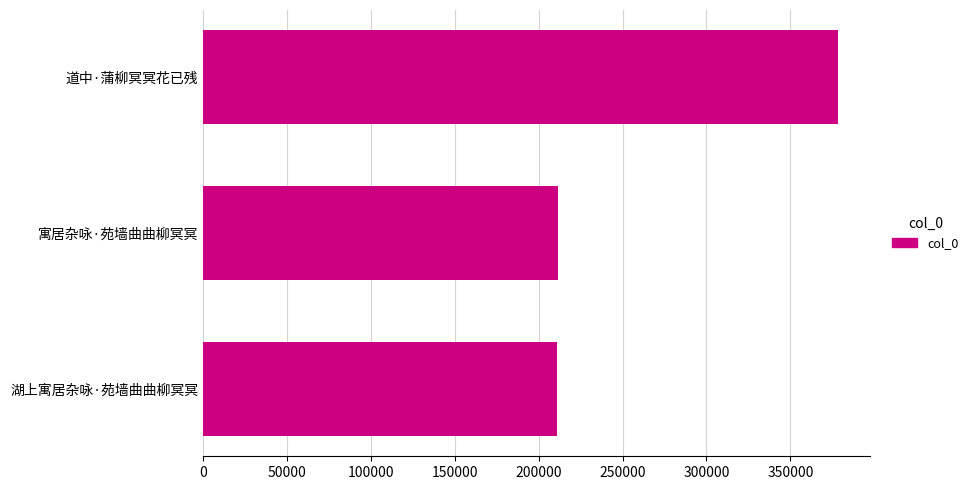

What is the average value?

266991